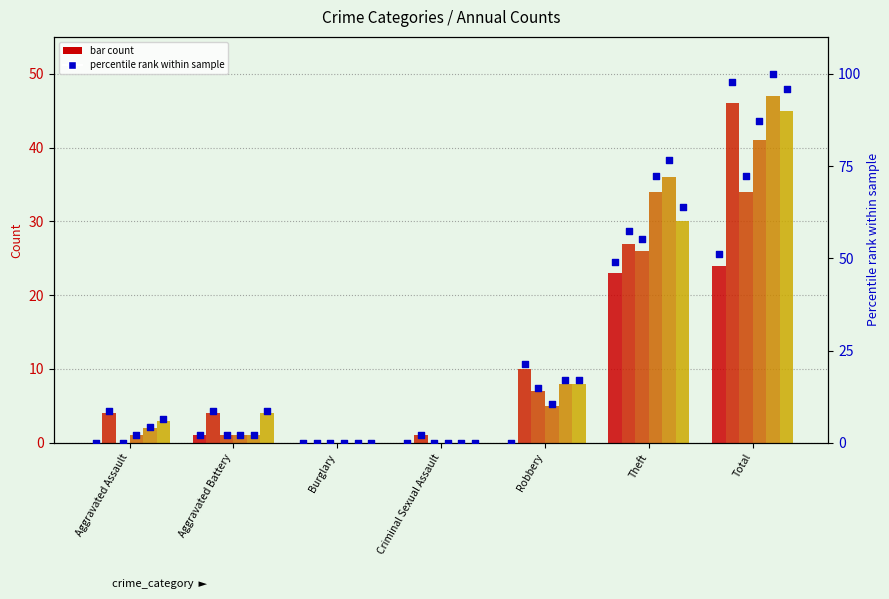

What is the change in value from Aggravated Assault to Aggravated Battery?

+2.1